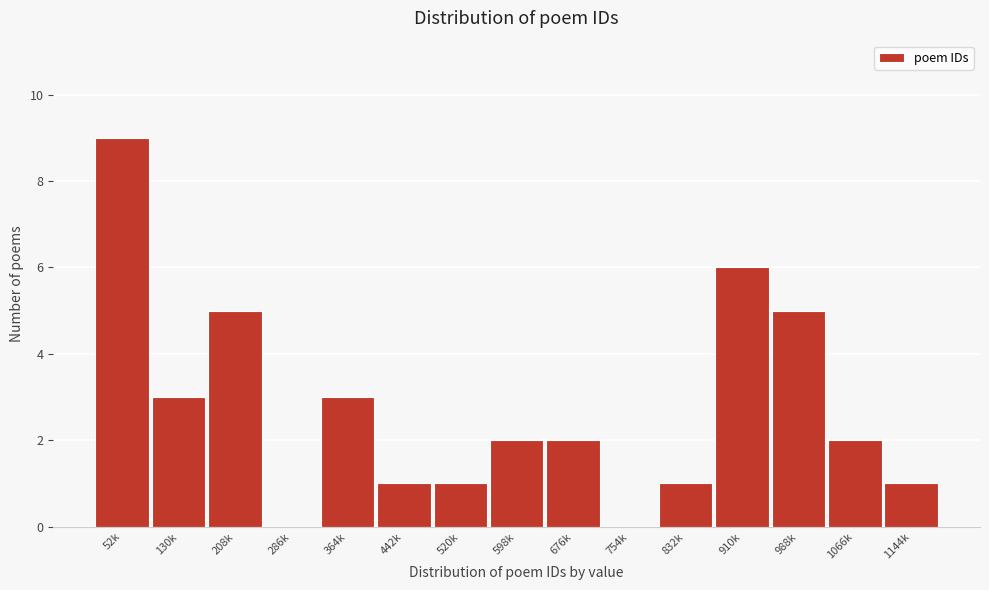

Reading right to left, what are all the values shown in this chart?

1144k=1	1066k=2	988k=5	910k=6	832k=1	754k=0	676k=2	598k=2	520k=1	442k=1	364k=3	286k=0	208k=5	130k=3	52k=9